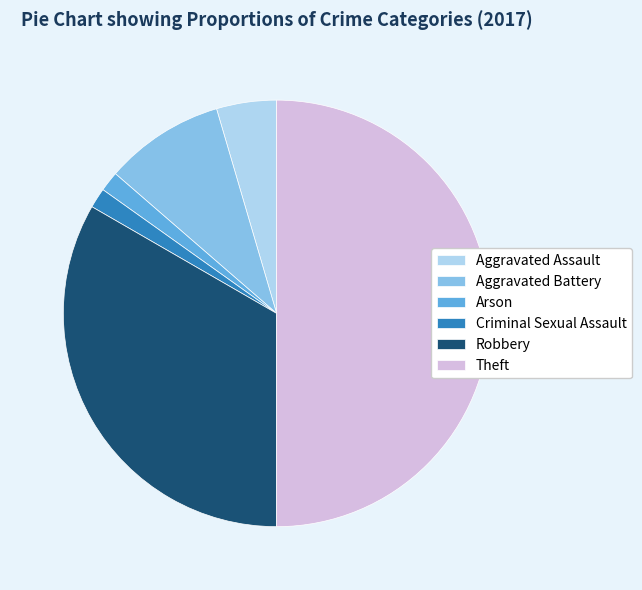

The Theft slice represents 50% of the pie. True or false?

True